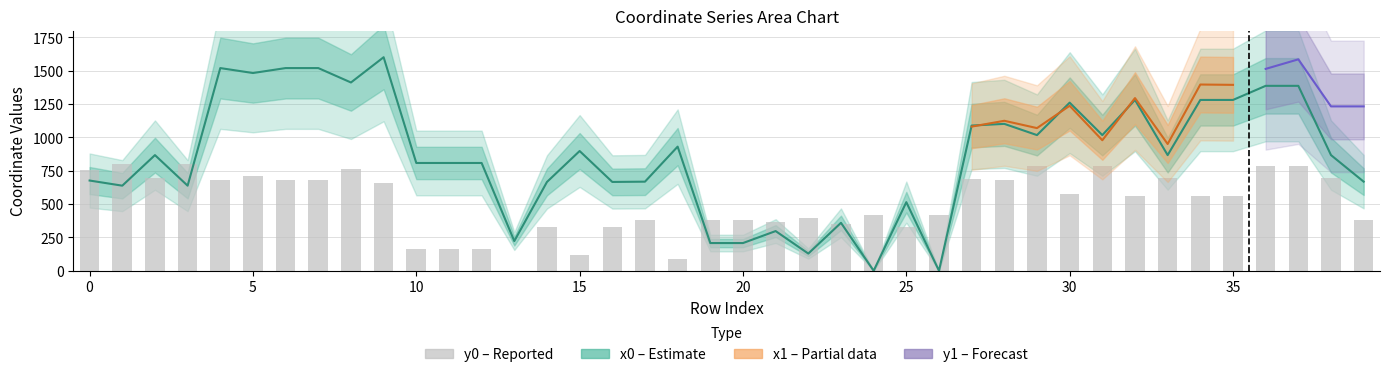

What value does the x0 series have at 2?

866.6